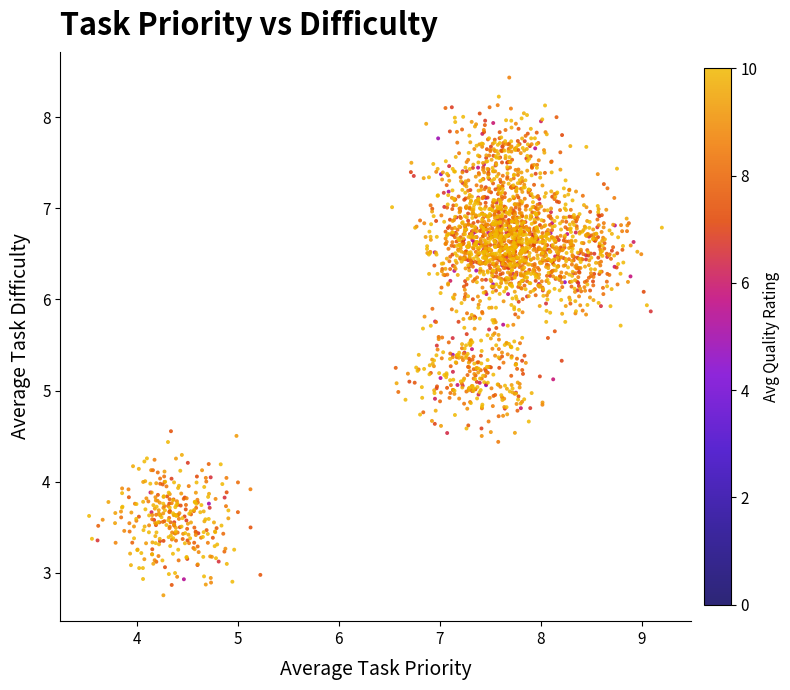

What is the range of Y values (max minus min)?

5.7